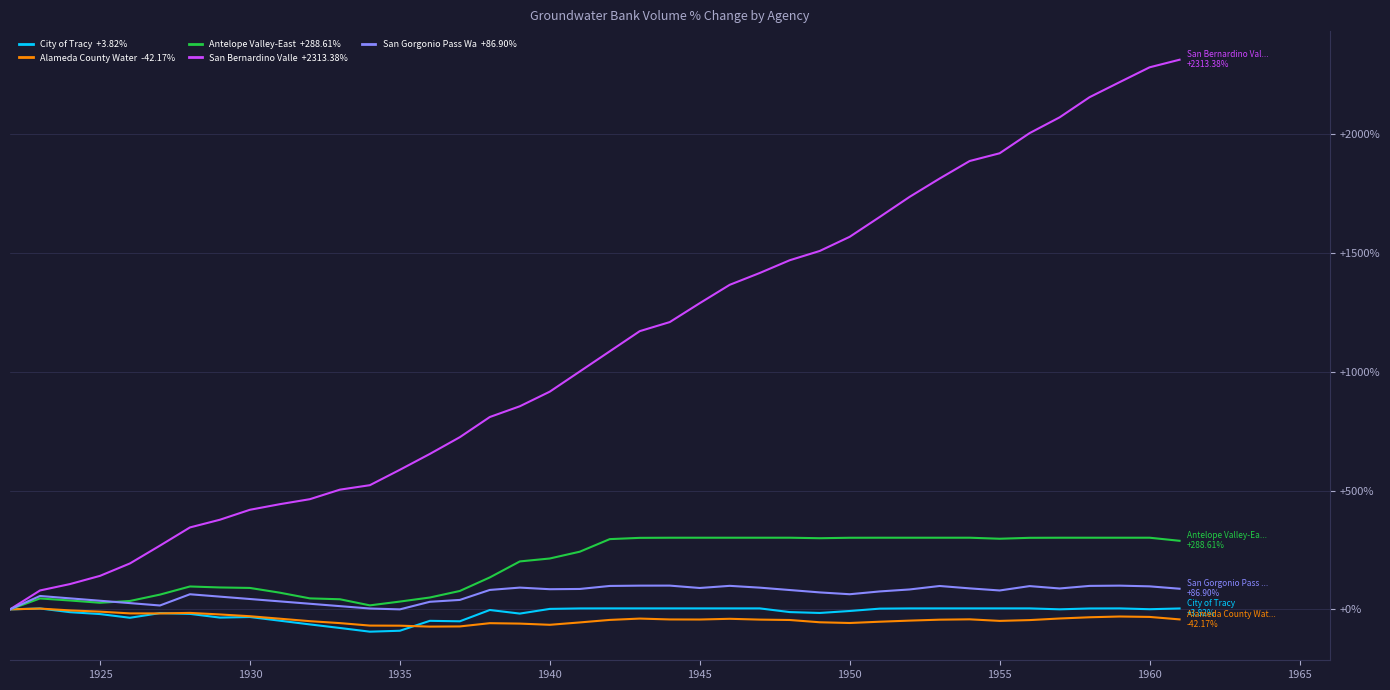

What is the smallest value displayed?

-93.9